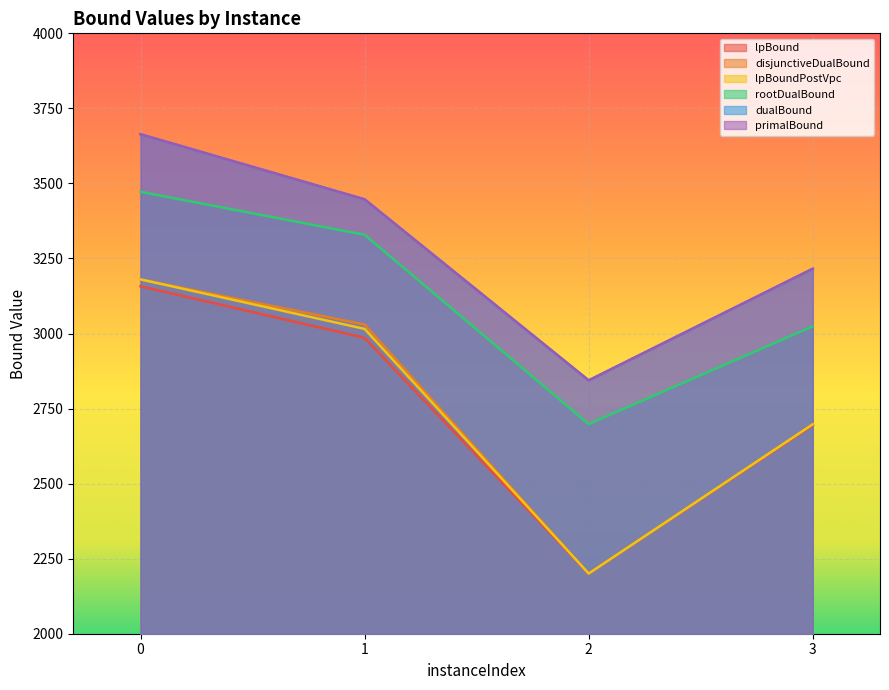

True or false: lpBoundPostVpc has more than 0 points higher than both neighbors.

False